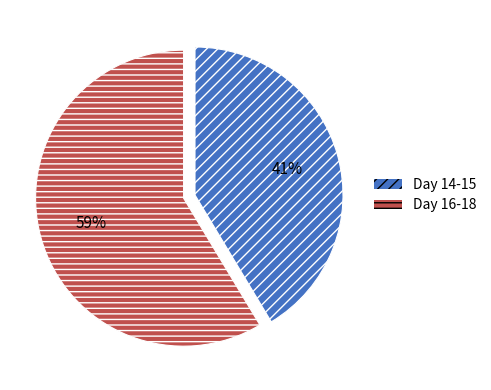

Rank the categories by value from lowest to highest.

Day 14-15, Day 16-18